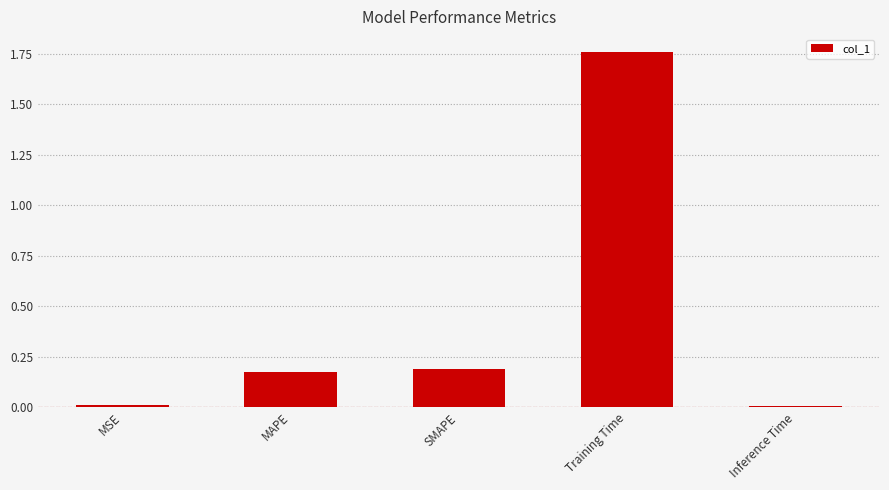

Are the bars horizontal?

No